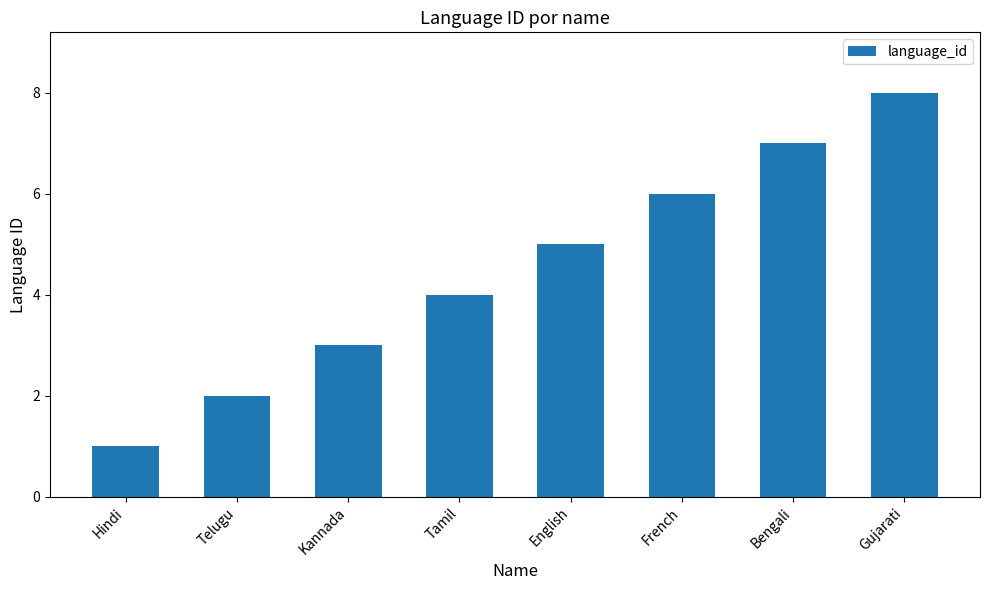

What position from the left is Telugu?

2